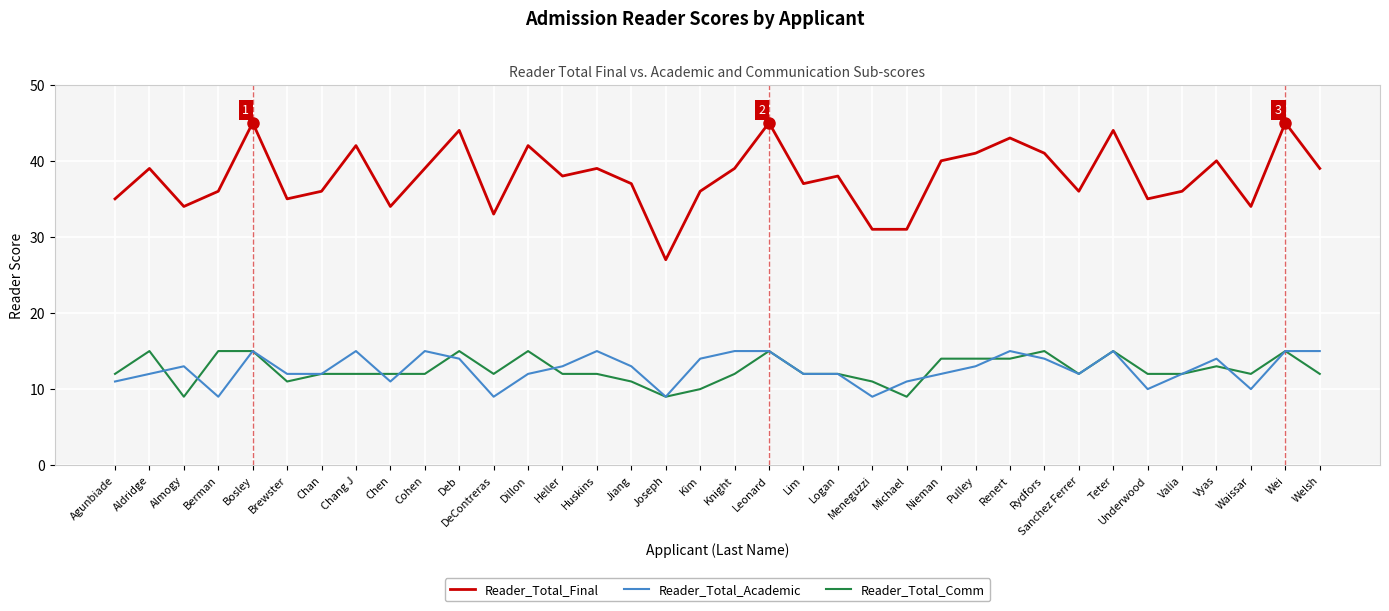

Count the Reader_Total_Academic values in the range 12 to 15.

27